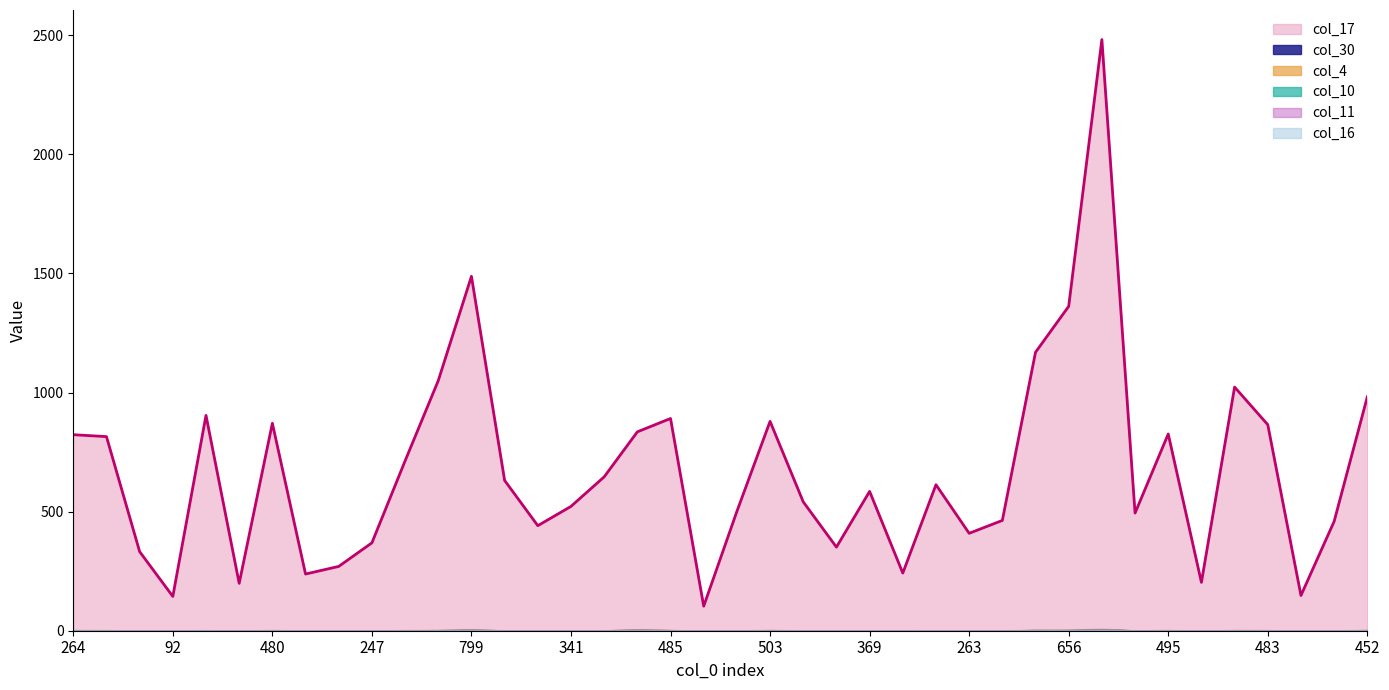

Which series has the largest total across all categories?

col_17